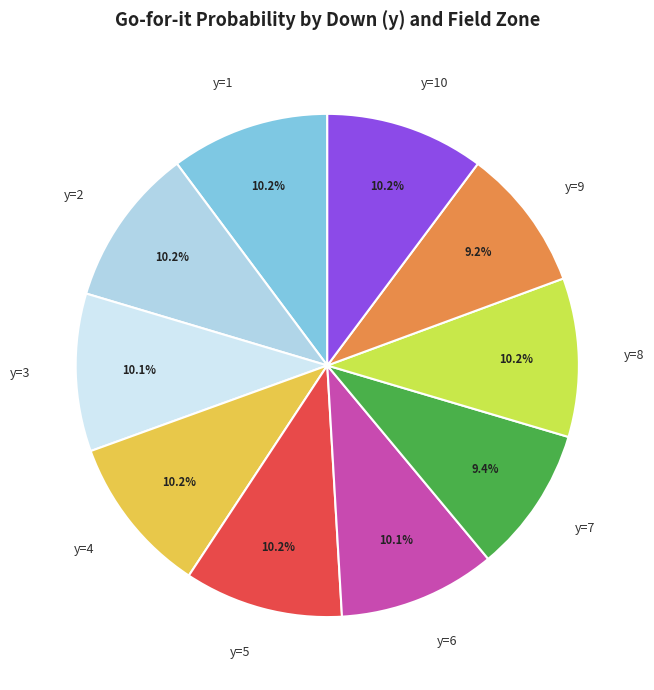

Is it true that y=6 is 5% of the pie?

False